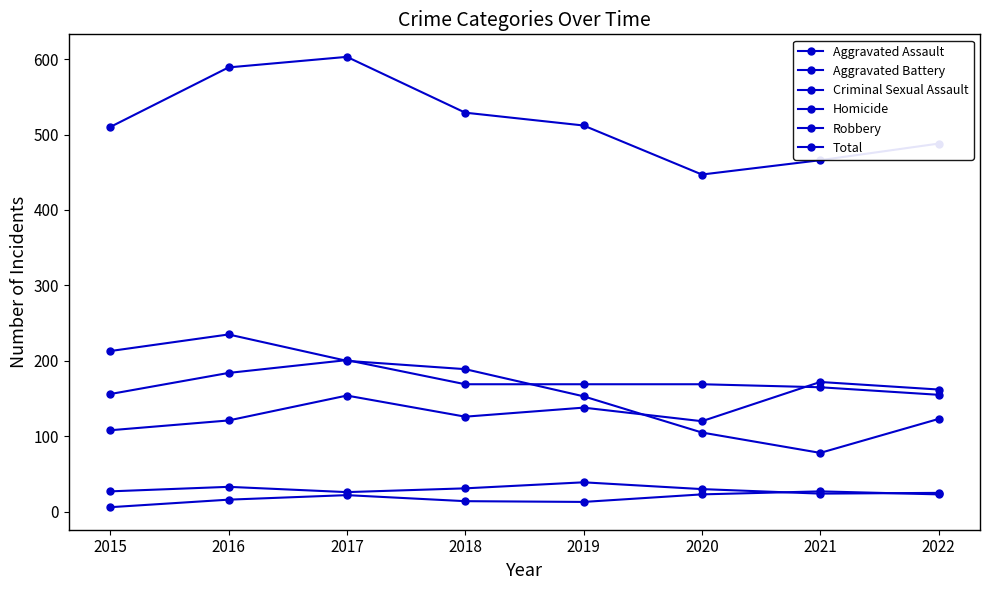

How many interior local peaks does the Aggravated Battery series have?

1